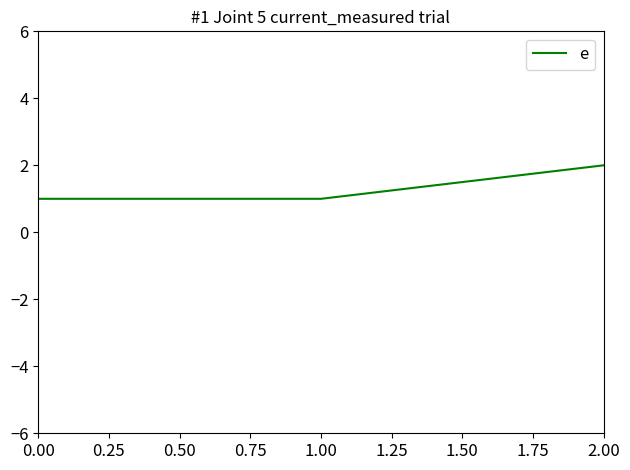

Reading left to right, transcribe all the data shown in this chart.

1	1	2